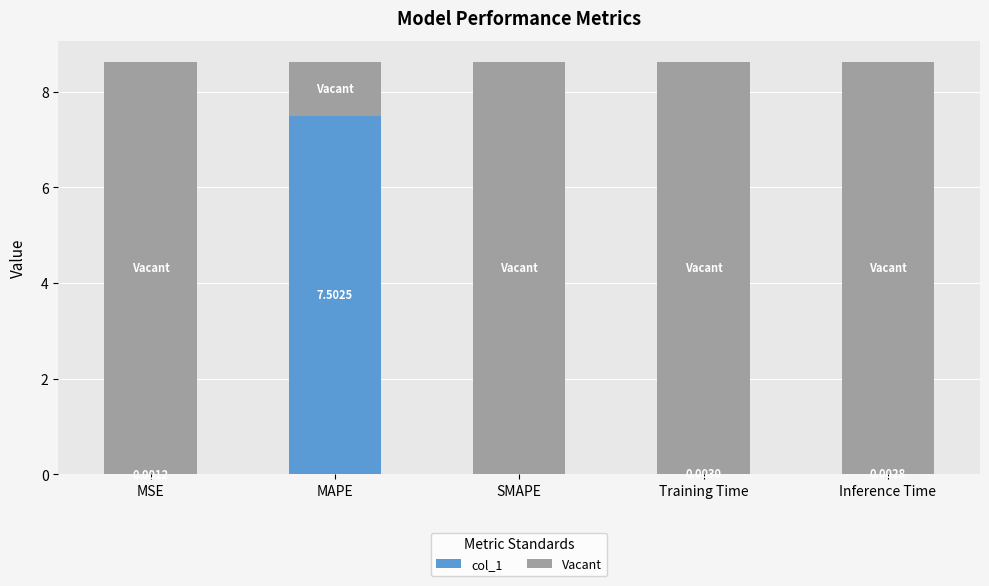

What is the sum of all col_1 values?

7.5